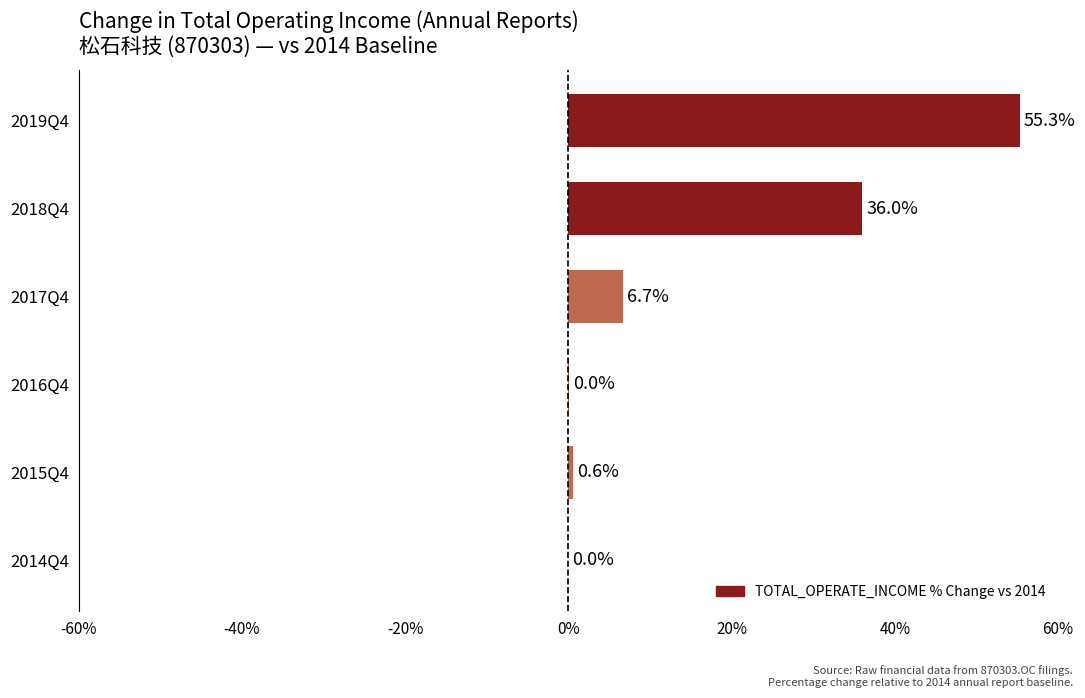

True or false: the data shows 0.0 at 2014Q4.

True